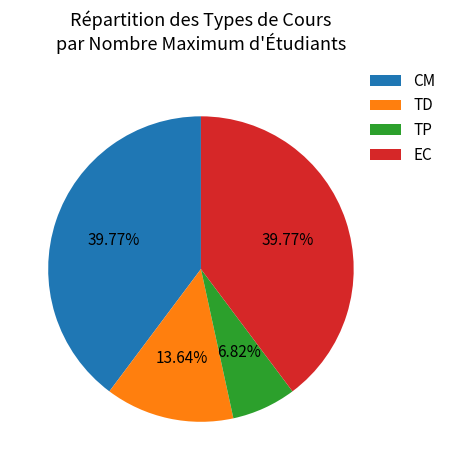

Count the number of slices in the pie.

4